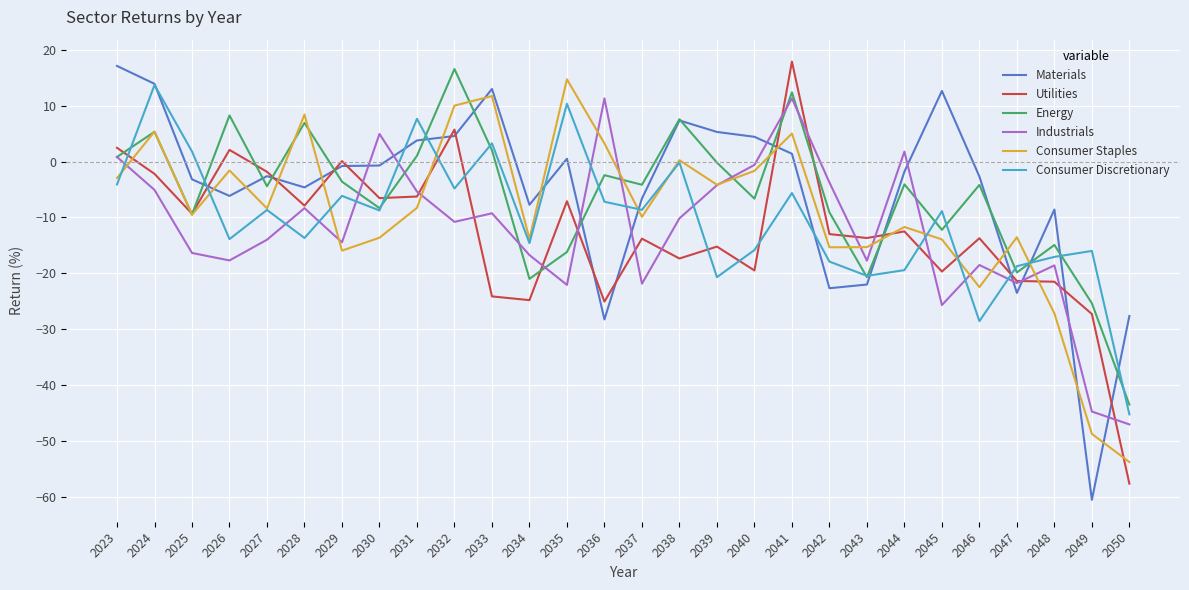

True or false: Consumer Staples has a value of -14.5 at 2048.

False